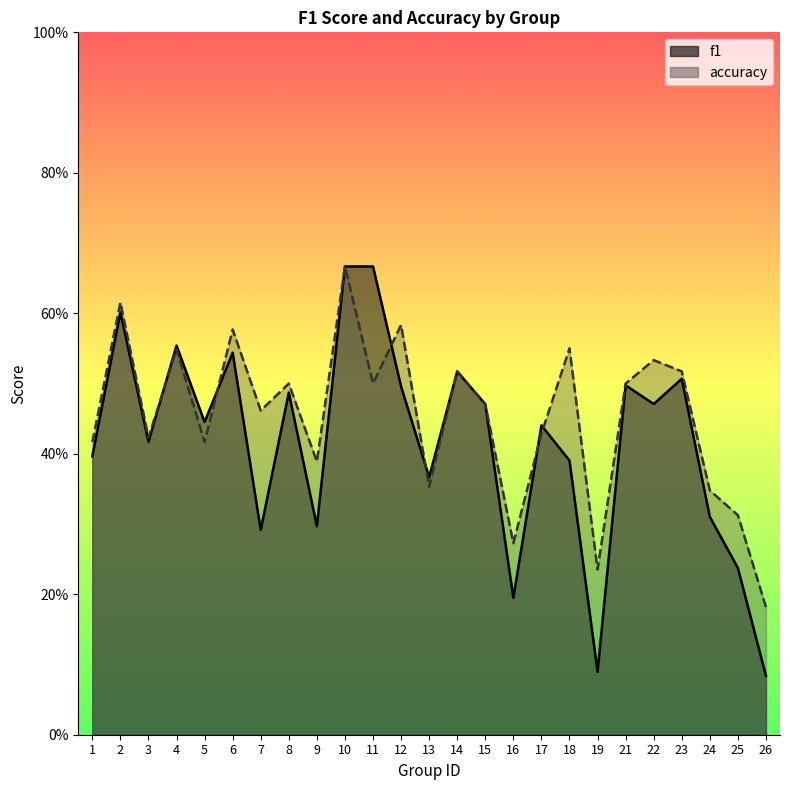

Where is accuracy nearest to the value 0?

26